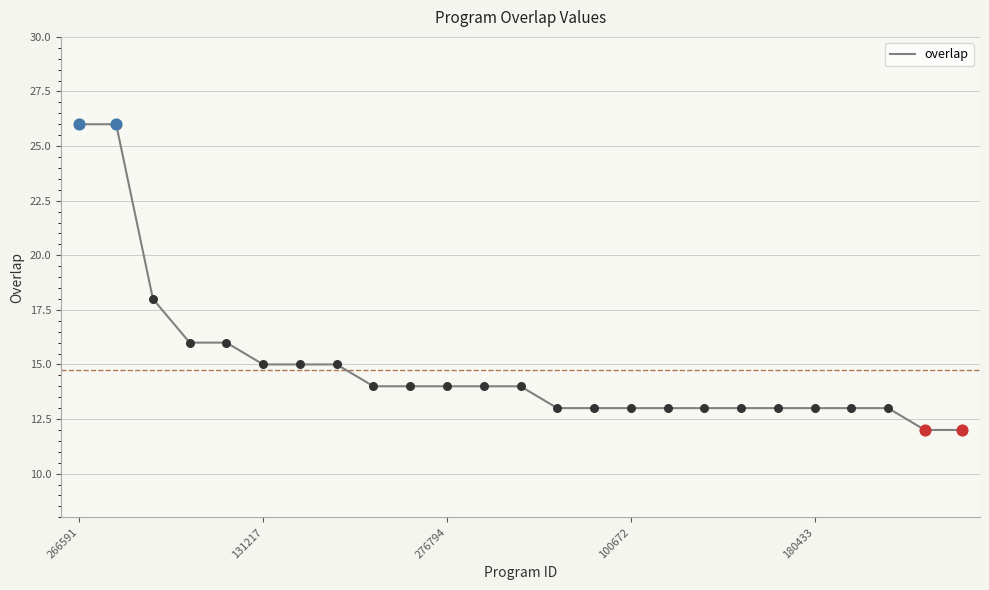

What is the maximum value shown in the chart?

26